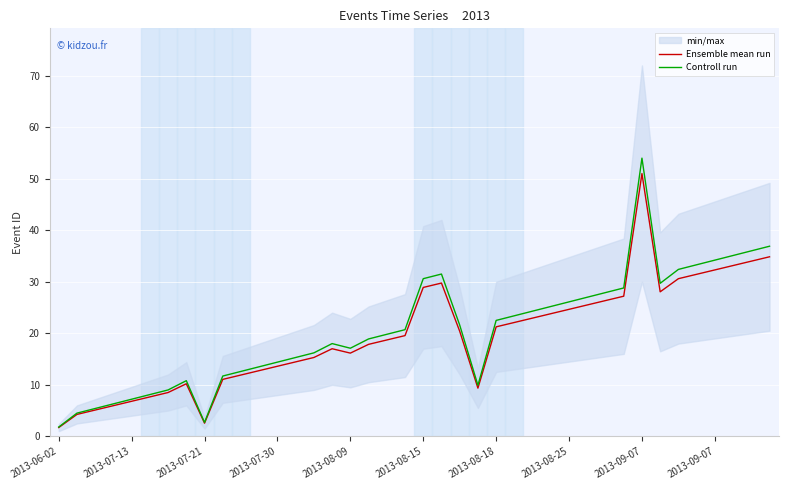

What is the total value across all series at 14?

31.5